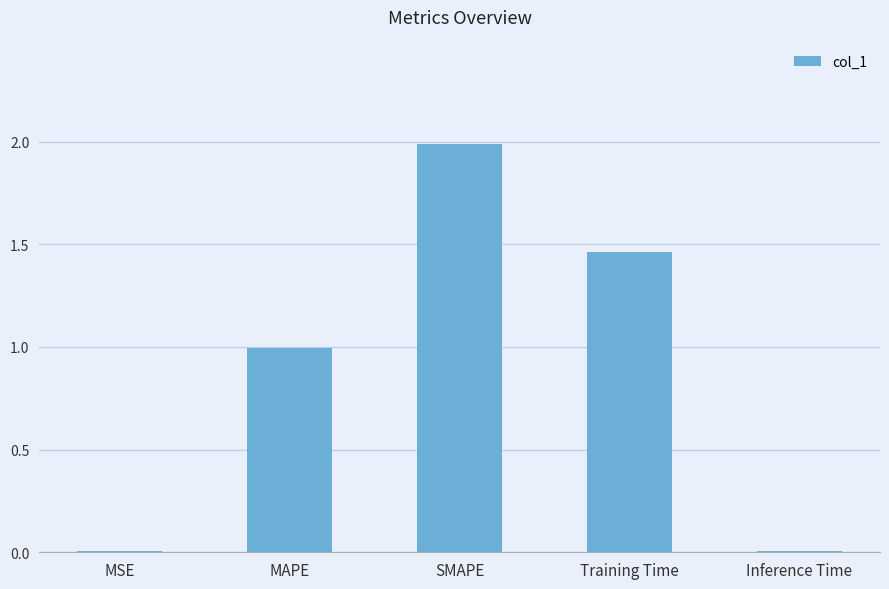

What is the sum of all values?

4.5